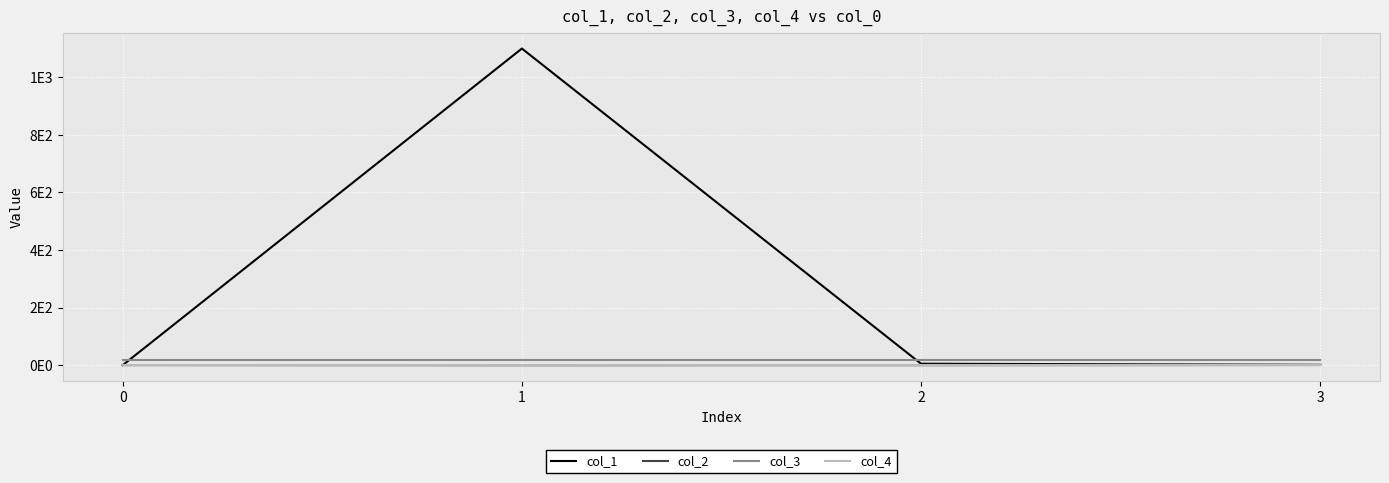

True or false: col_3 and col_4 cross at least once.

False